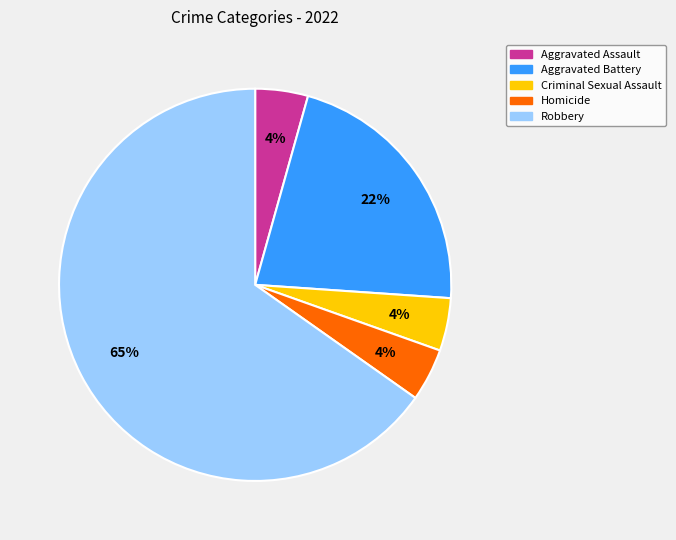

To the nearest percent, what portion does Criminal Sexual Assault represent?

4%